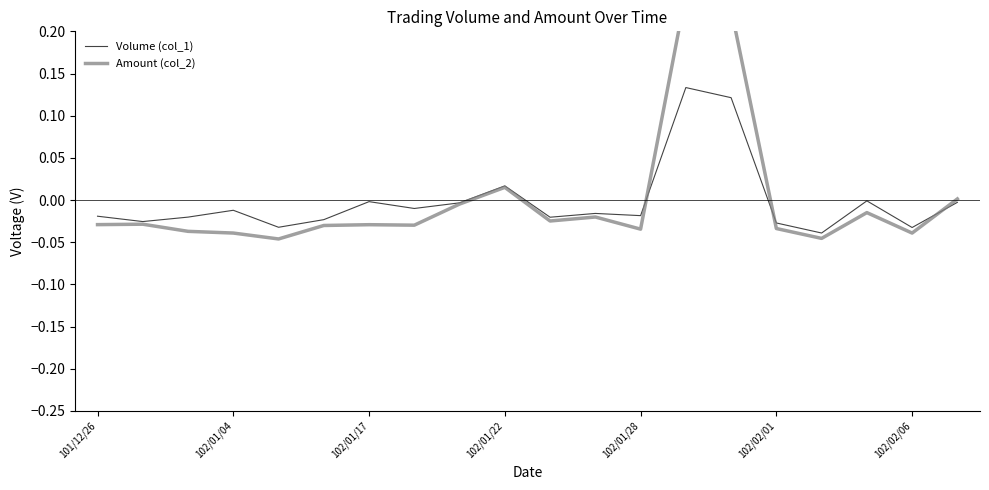

The value of Volume (col_1) at 102/01/17 is -0.0. True or false?

True